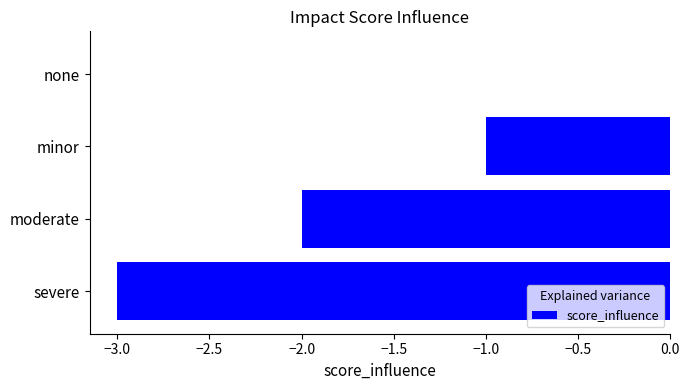

What is the change in value from severe to moderate?

+1